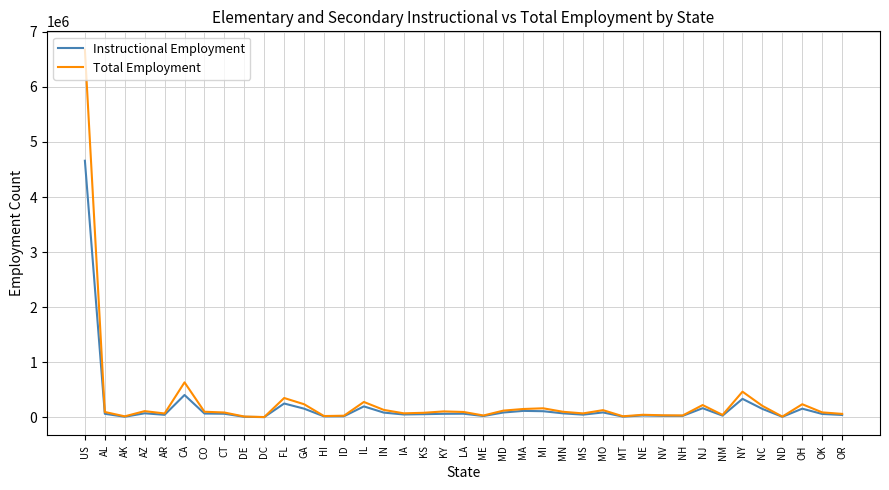

Which series has the largest total across all categories?

Total Employment